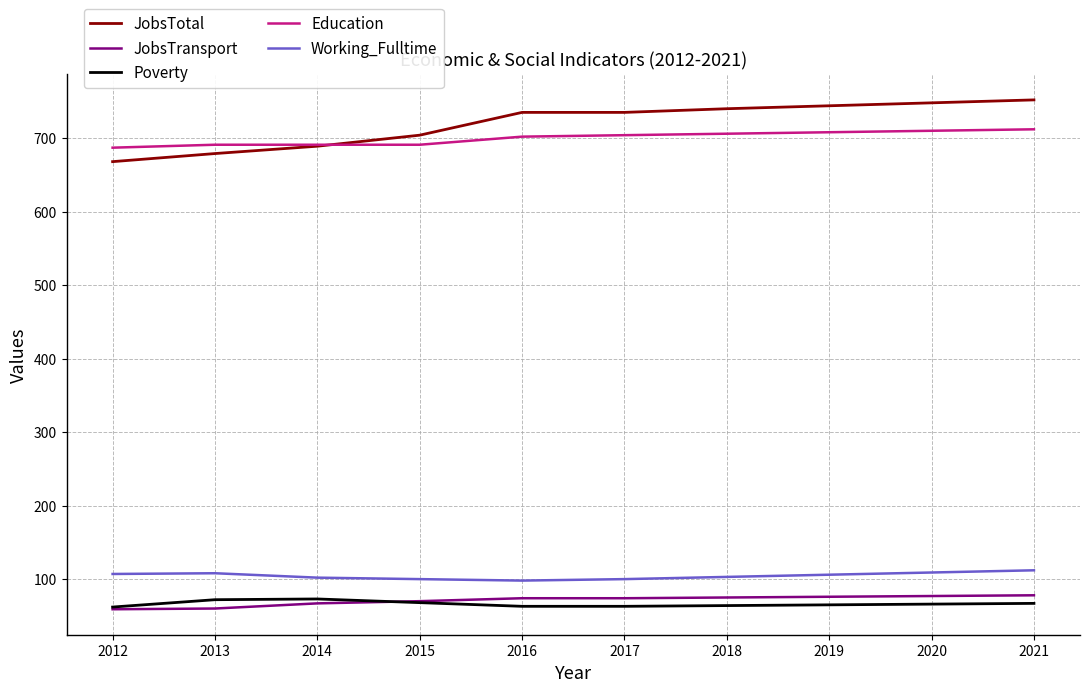

What is the total value across all series at 2013?

1610